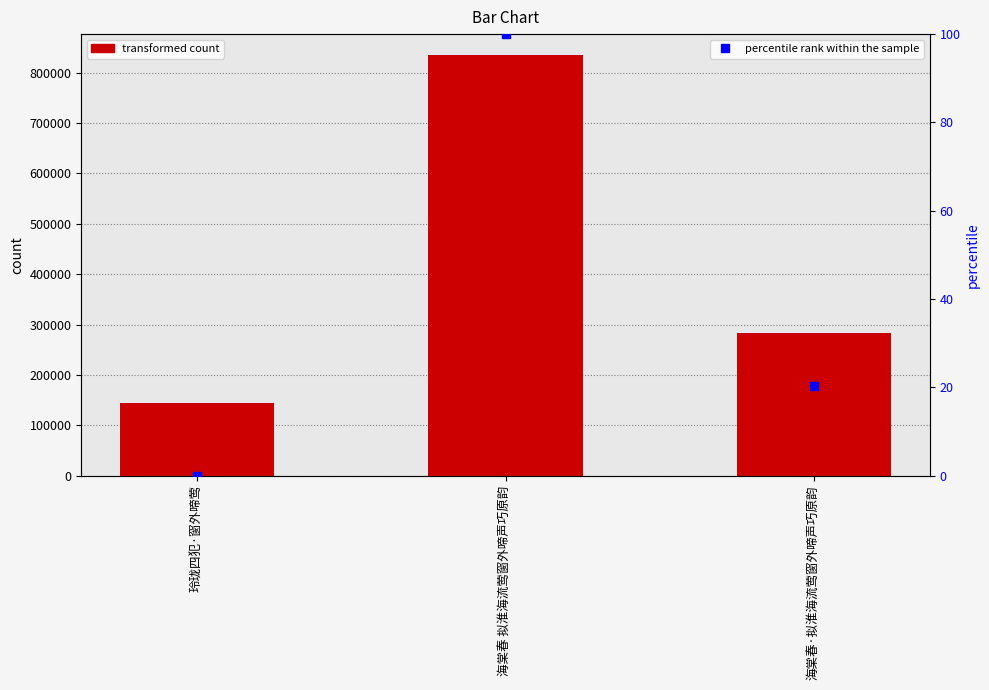

Which series contains the highest Y value?

col_0